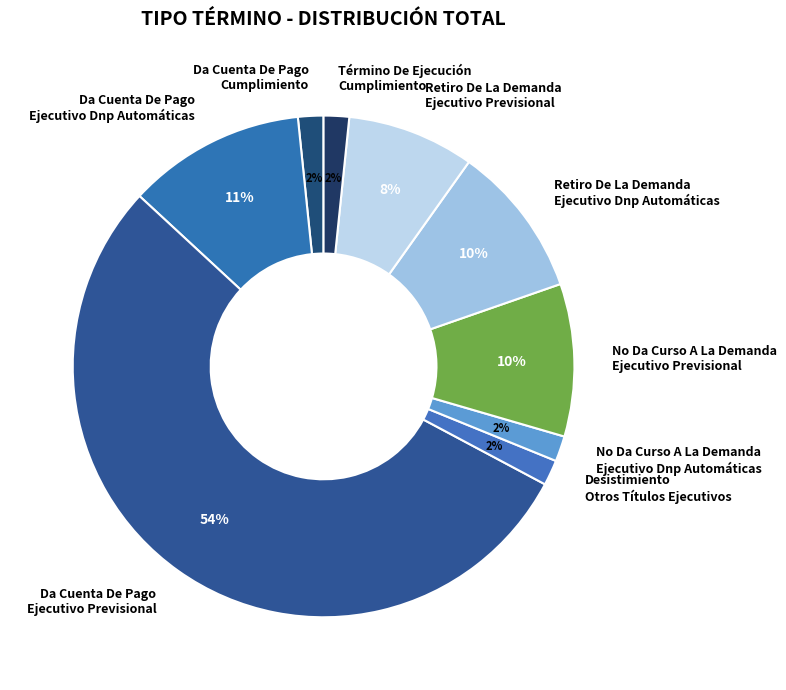

Between Desistimiento Otros Títulos Ejecutivos and Da Cuenta De Pago Ejecutivo Dnp Automáticas, which is larger?

Da Cuenta De Pago Ejecutivo Dnp Automáticas